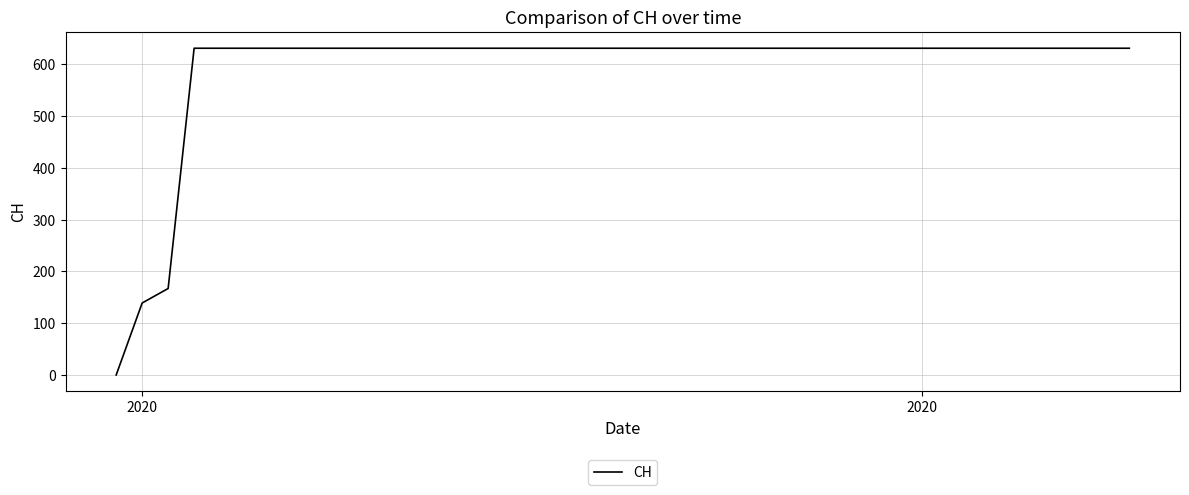

What is the maximum value shown in the chart?

631